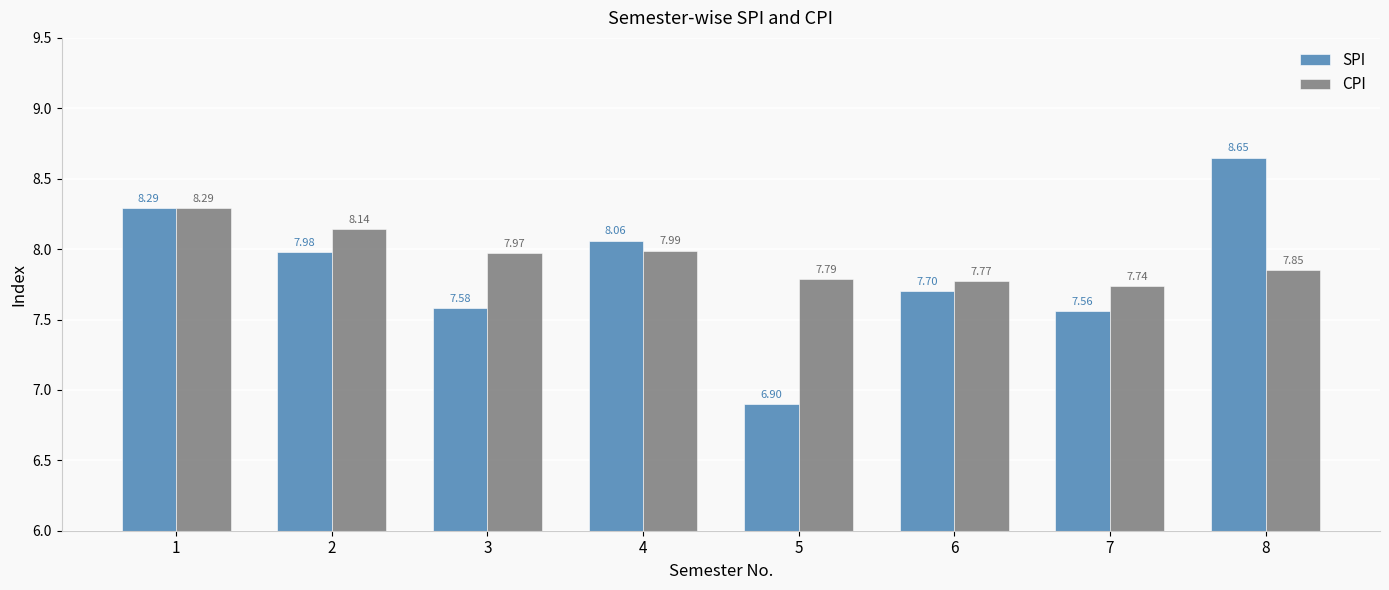

What is the difference between the second highest and minimum values in the SPI series?

1.4